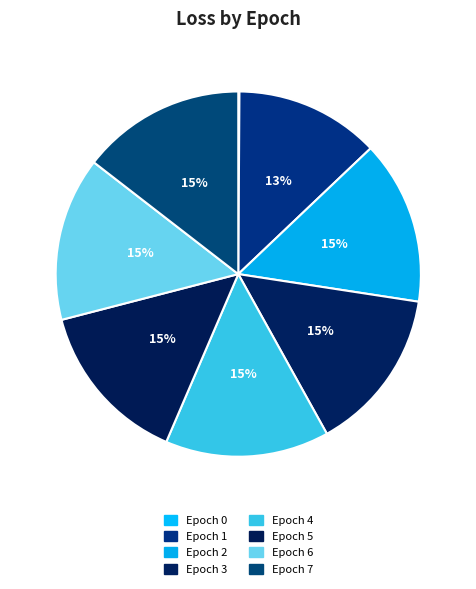

What is the largest slice in the pie chart?

2